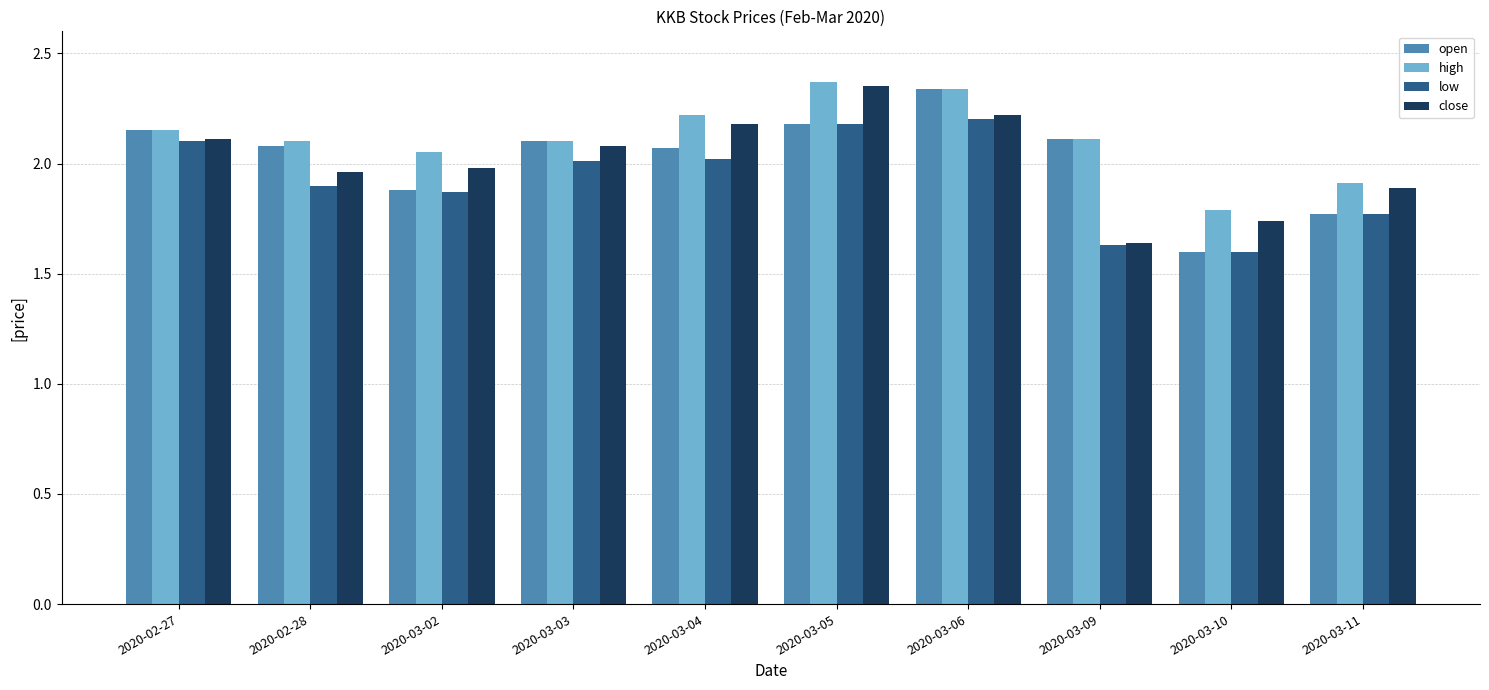

Is the value of open at 2020-03-06 greater than the value of low at 2020-03-06?

Yes